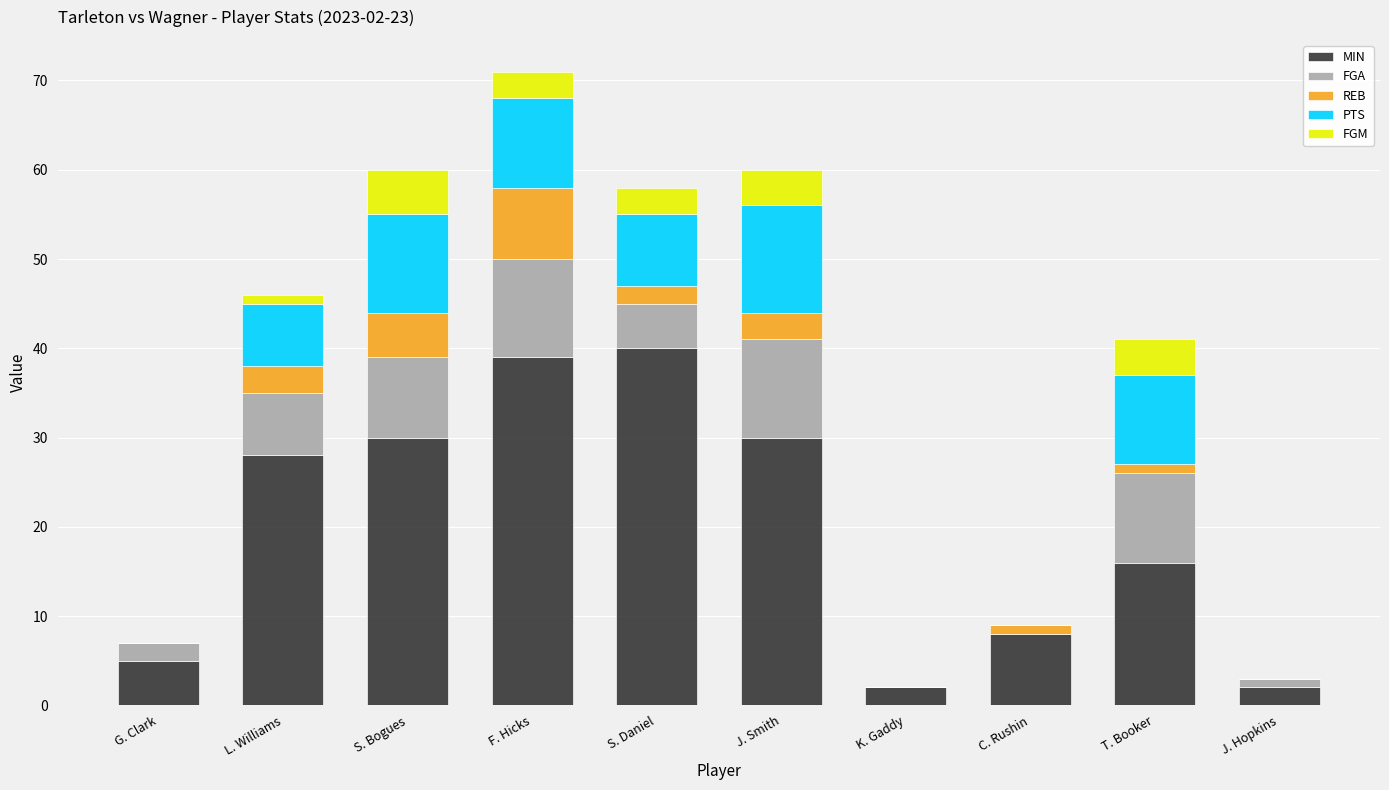

True or false: MIN has a value of 2 at K. Gaddy.

True